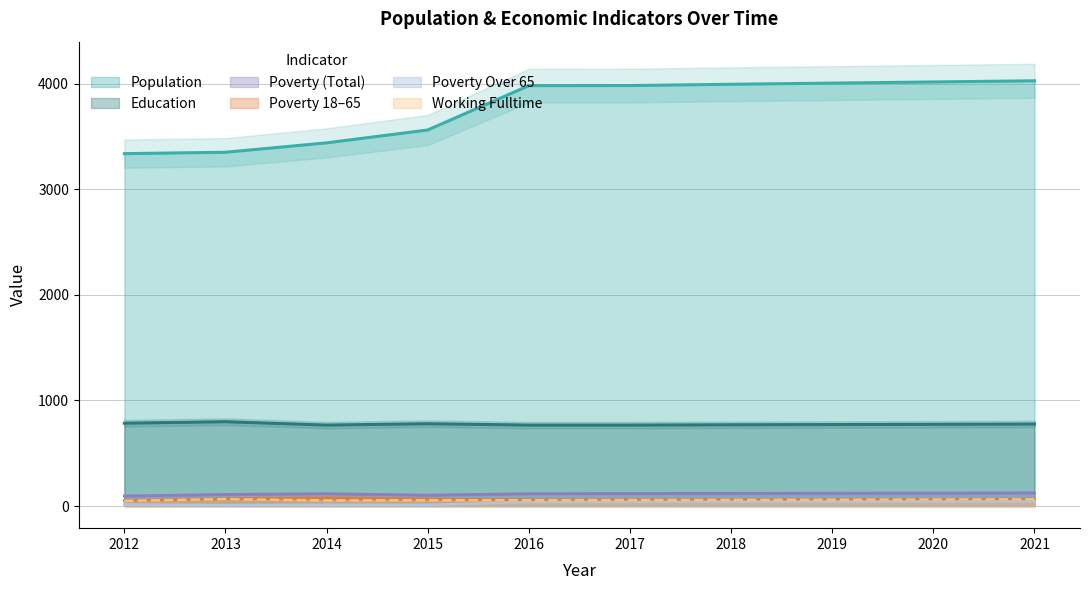

Reading right to left, extract all data points from this chart.

Population: 4028	4017	4006	3995	3983	3982	3562	3440	3351	3338
Working_Fulltime: 64	62	60	59	57	56	55	53	66	49
Education: 777	774	772	770	767	767	780	767	799	785
Poverty: 125	123	122	120	119	117	103	117	110	95
Poverty_18to65: 65	64	63	62	61	60	66	77	69	52
Poverty_Over65: 44	42	41	40	39	38	12	13	10	15